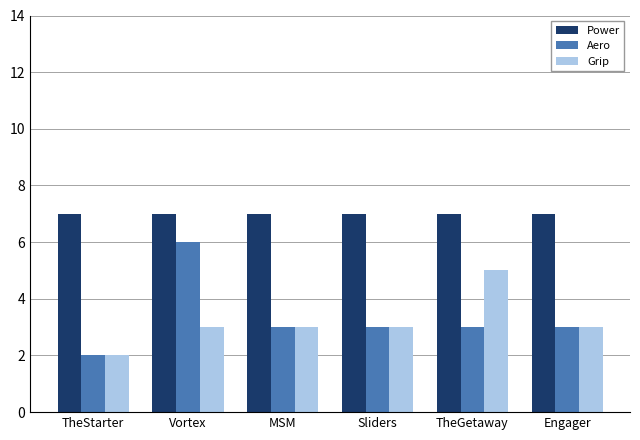

What is the approximate value of Aero at MSM?

3